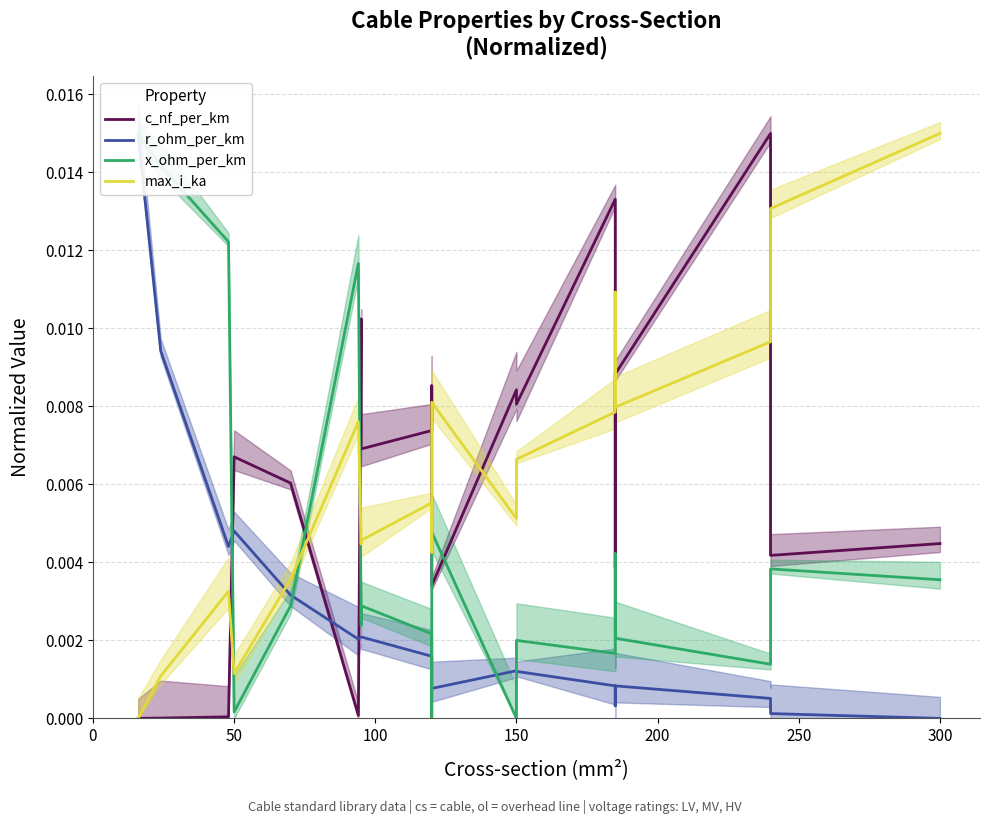

True or false: r_ohm_per_km has more than 1 points higher than both neighbors.

True